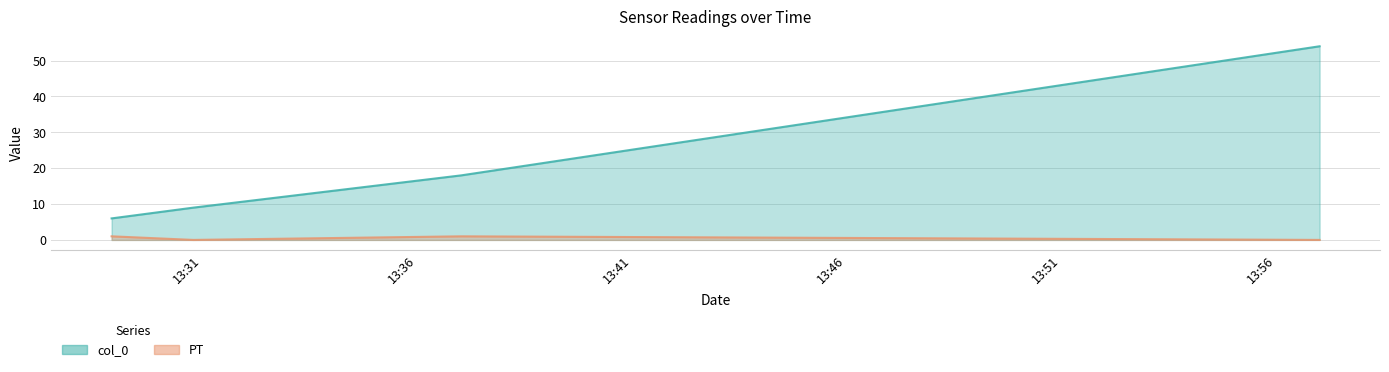

What is the label of the 1st point from the right?

2018-12-22 13:57:00